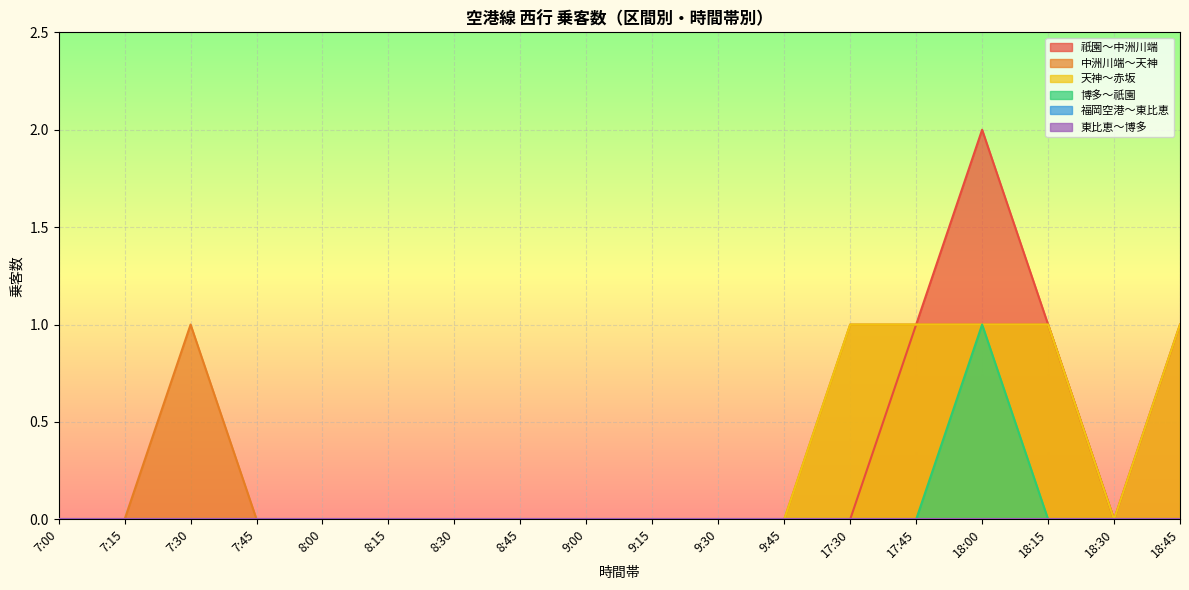

Is the value of 中洲川端～天神 at 18:00 greater than the value of 天神～赤坂 at 9:30?

Yes